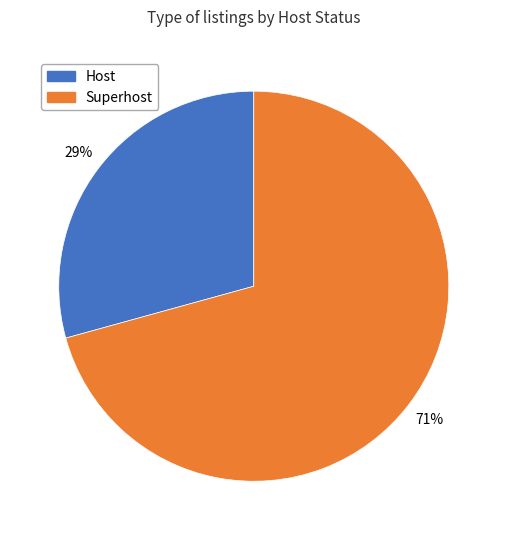

The Superhost slice represents 71% of the pie. True or false?

True